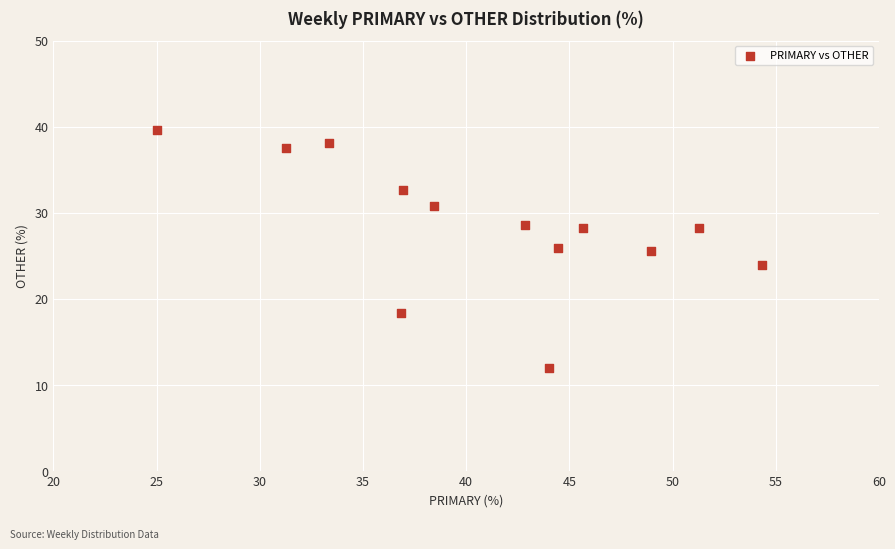

What is the range of X values (max minus min)?

29.3